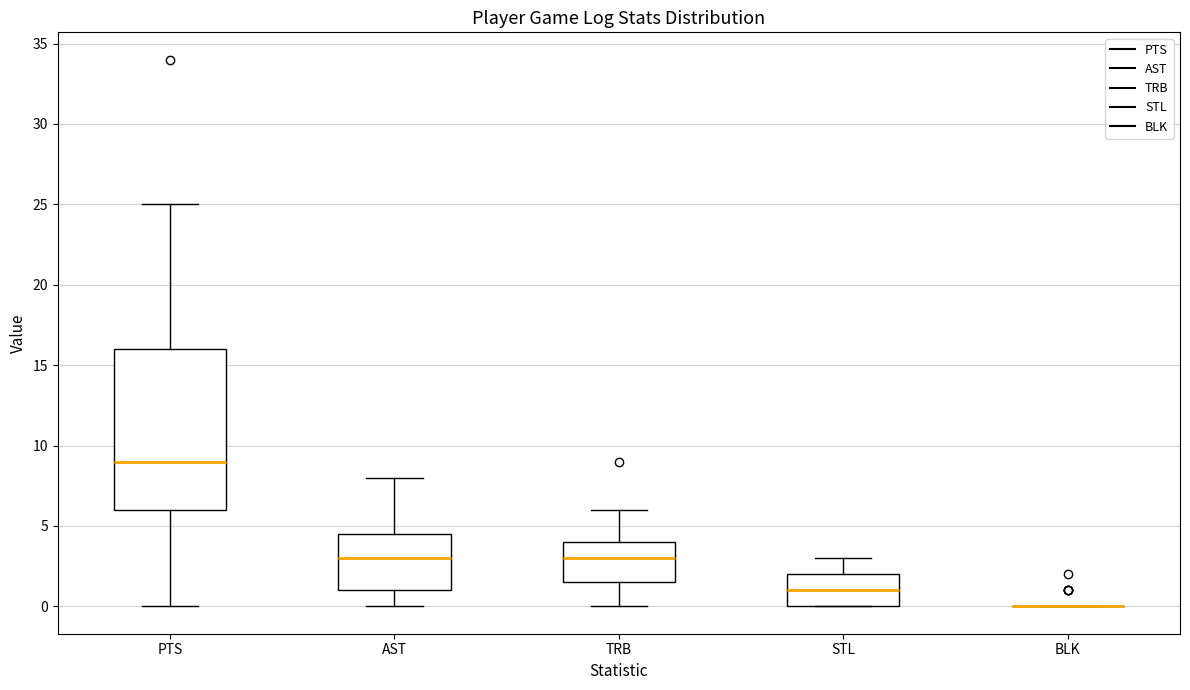

Where is the lower edge of the box for STL on the y-axis? The values are not printed on the chart, so give them approximately, as read against the axis.

0.0